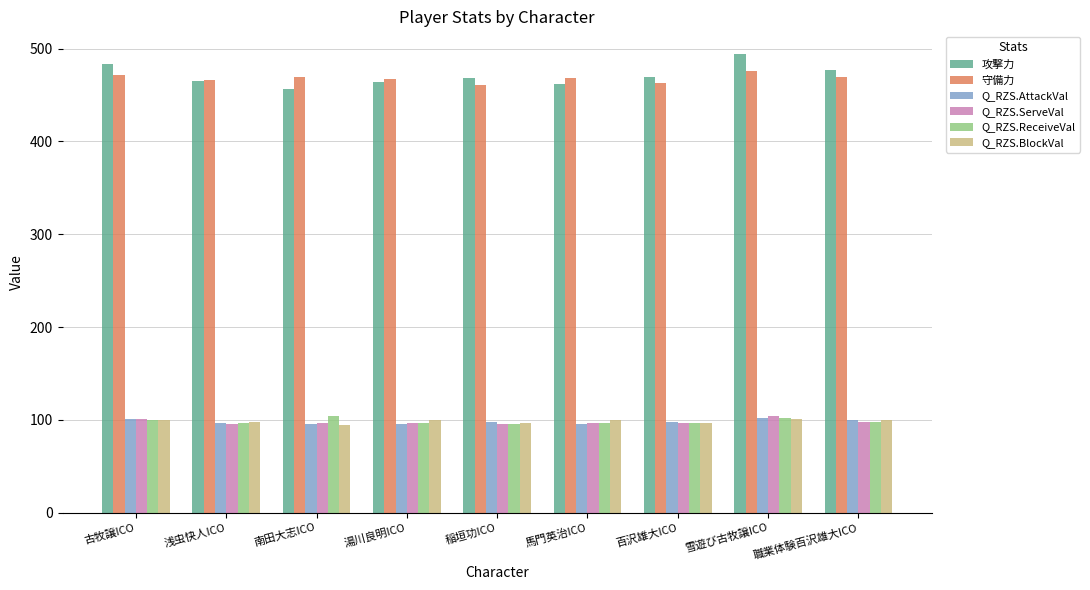

What are all the series names shown in the legend?

攻撃力, 守備力, Q_RZS.AttackVal, Q_RZS.ServeVal, Q_RZS.ReceiveVal, Q_RZS.BlockVal